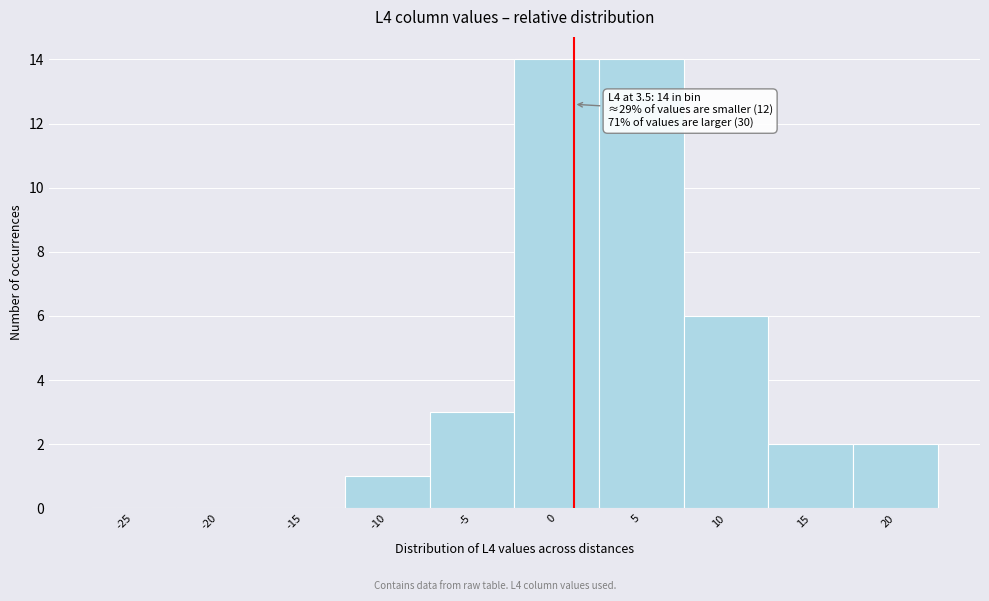

Reading left to right, transcribe all the data shown in this chart.

-25=0	-20=0	-15=0	-10=1	-5=3	0=14	5=14	10=6	15=2	20=2